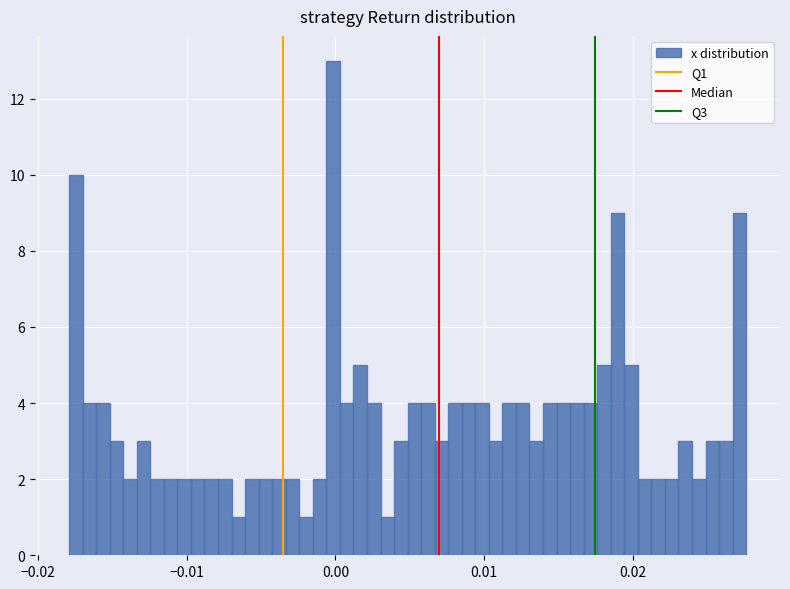

Around what value on the x-axis is the tallest bar? Give the approximate position of its centre, as read against the axis.

0.000